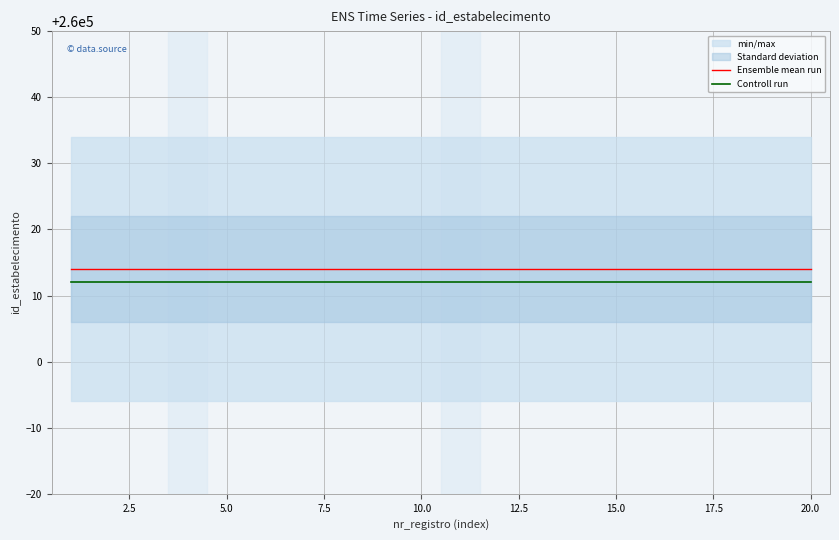

The value of Controll run at 20.0 is 415973. True or false?

False